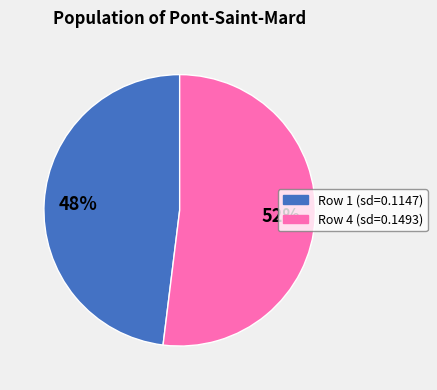

Is it true that Row 4 (sd=0.1493) is 42% of the pie?

False